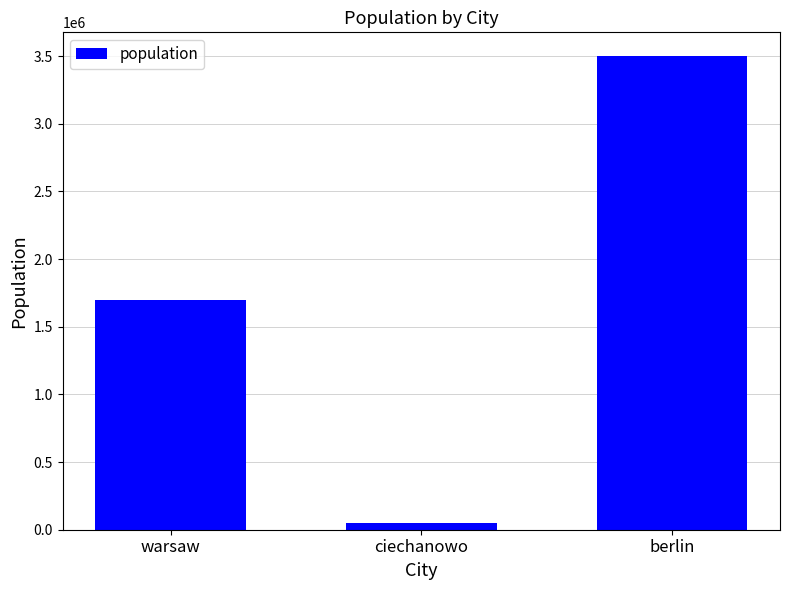

Approximately how many times larger is the value at warsaw compared to berlin?

0.5